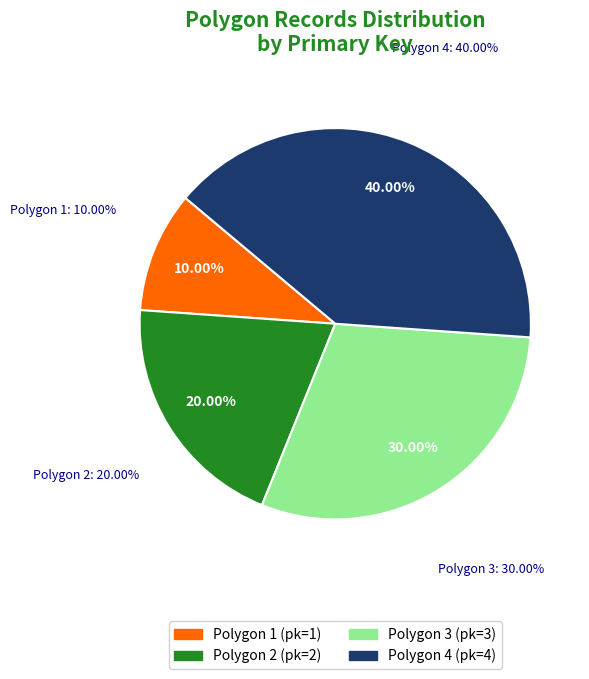

Rank the categories by value from lowest to highest.

Polygon 1, Polygon 2, Polygon 3, Polygon 4